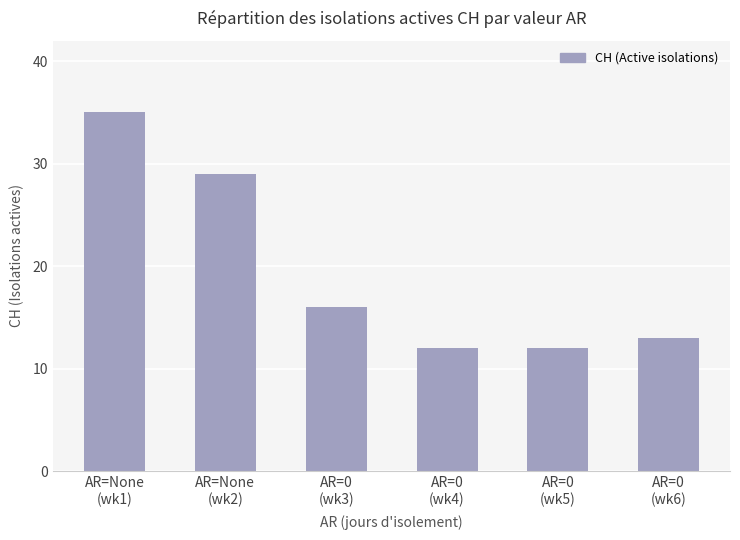

Are the bars horizontal?

No